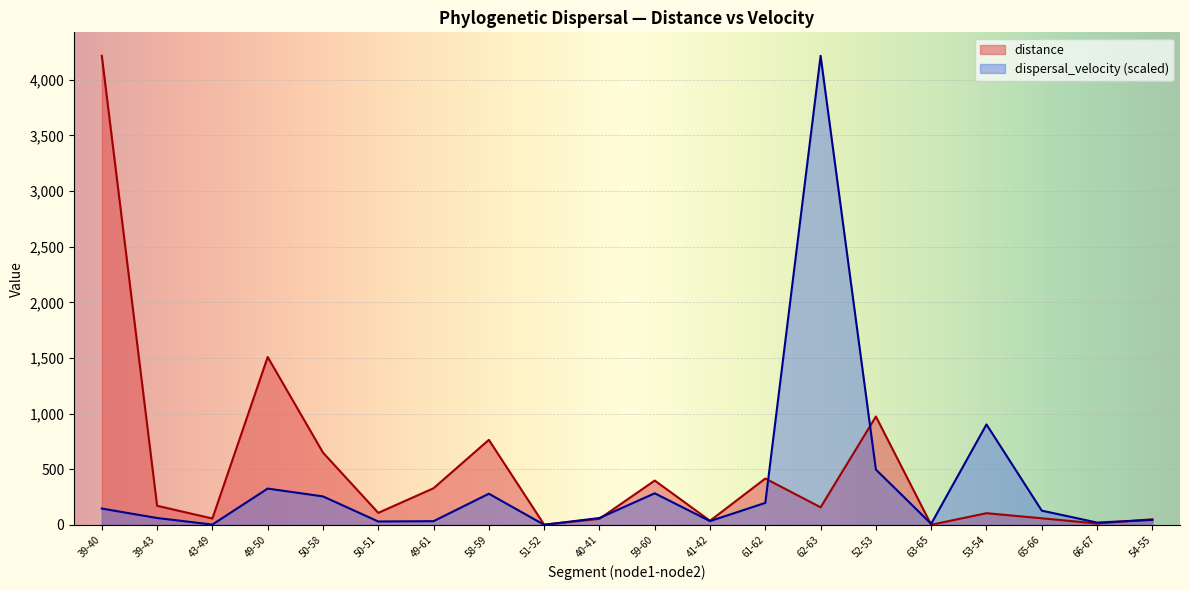

What are all the series names shown in the legend?

distance, dispersal_velocity (scaled)